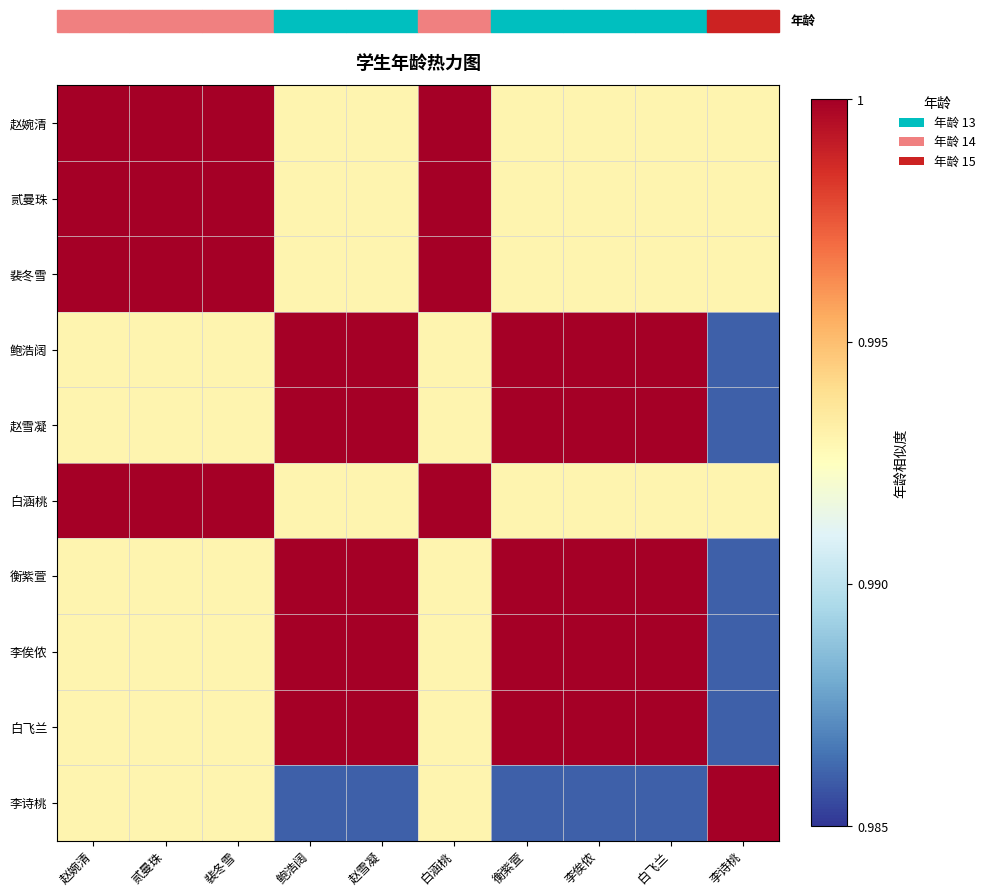

Rank the series at 李俟侬 from highest to lowest value.

鲍浩阔, 赵雪凝, 衡紫萱, 李俟侬, 白飞兰, 赵婉清, 贰曼珠, 裴冬雪, 白涵桃, 李诗桃